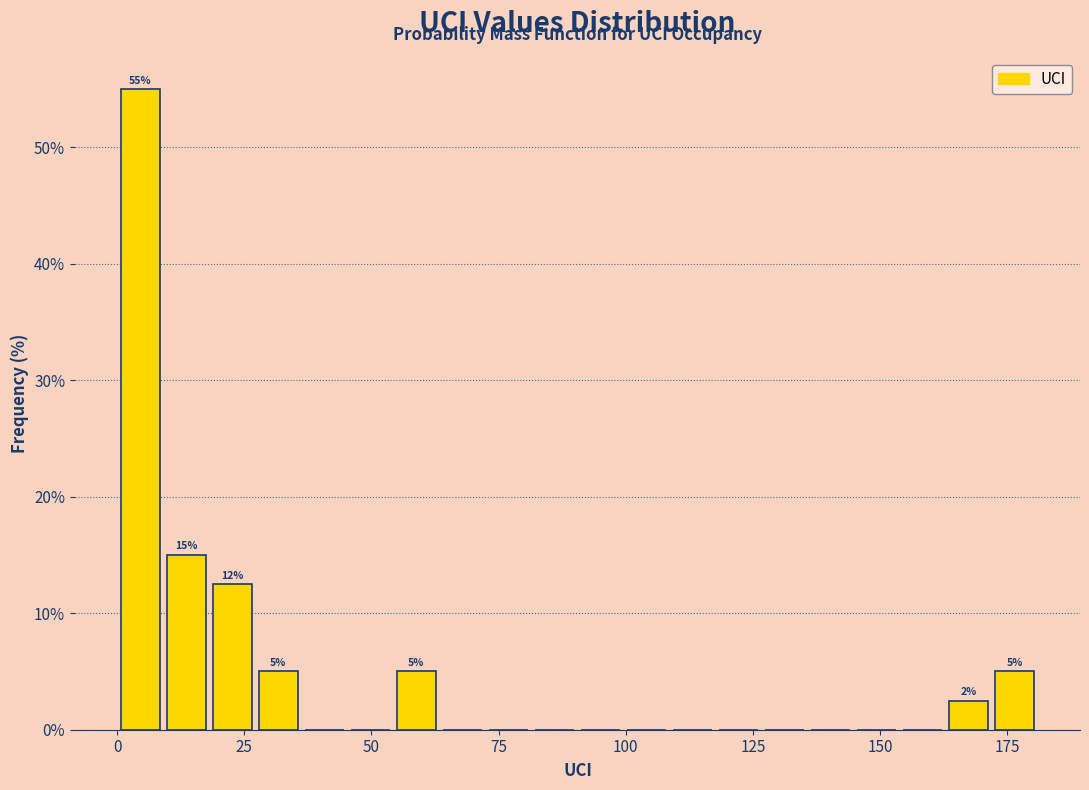

Read against the x-axis, roughly where is the centre of the tallest bar?

5